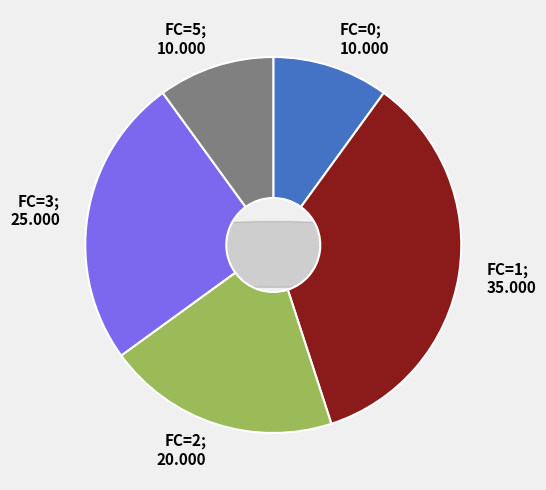

Does FC=5 represent more than half of the total?

No